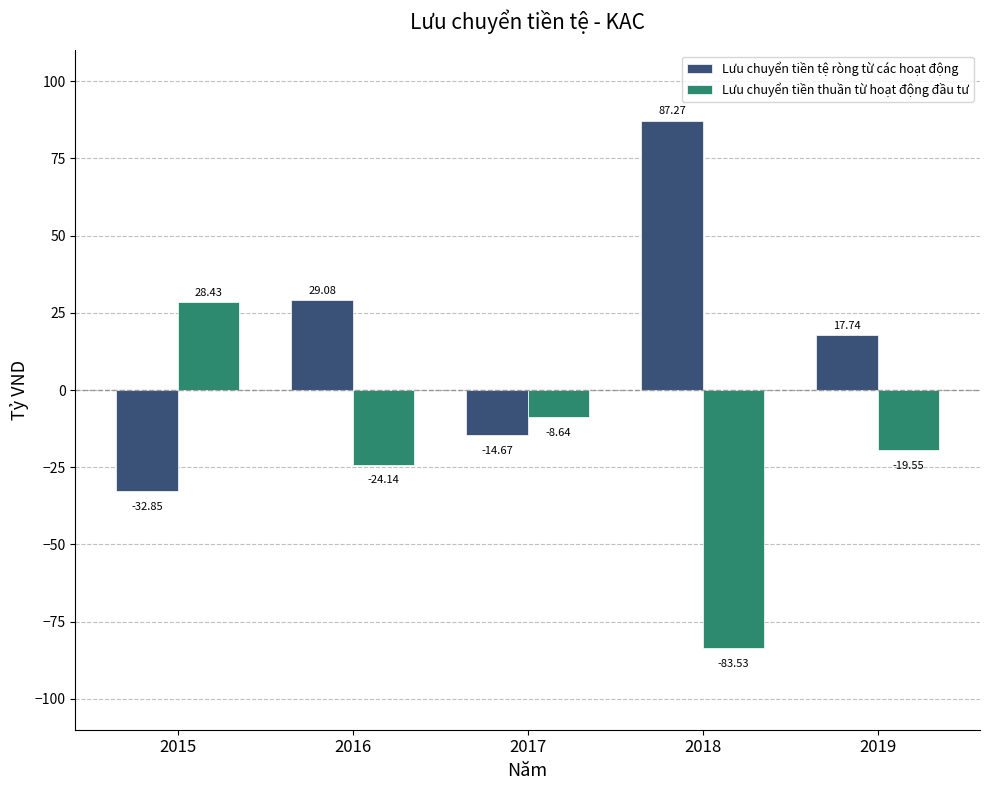

Is the value of Lưu chuyển tiền tệ ròng từ các hoạt động at 2018 greater than the value of Lưu chuyển tiền thuần từ hoạt động đầu tư at 2018?

Yes